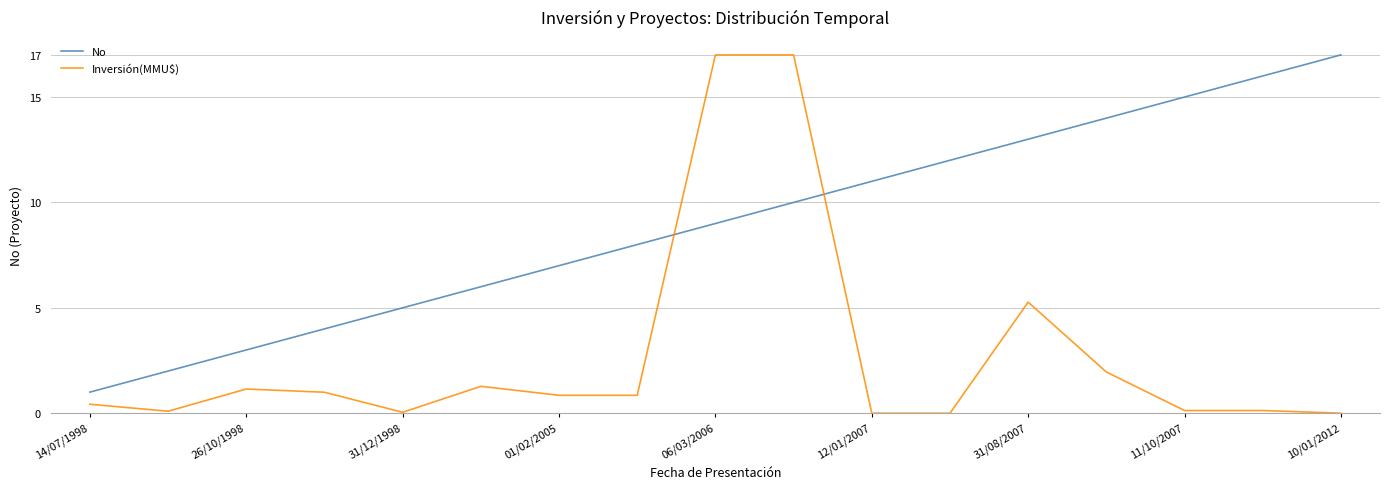

Which series has the widest spread of values?

Inversión(MMU$)